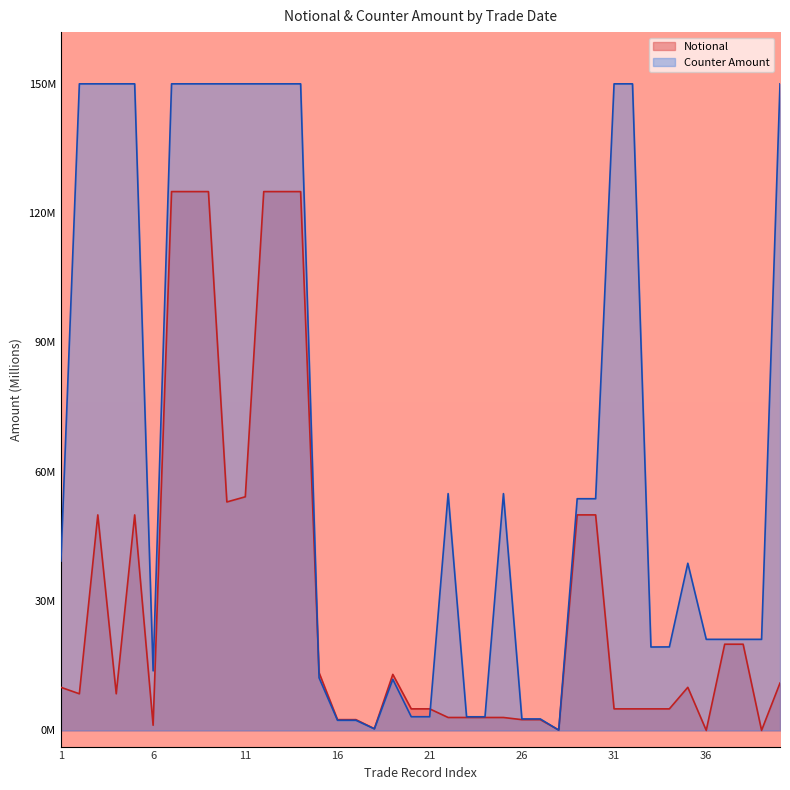

Reading left to right, extract all data points from this chart.

10.0	8.5	50.0	8.5	50.0	1.2	125.0	125.0	125.0	53.0	54.2	125.0	125.0	125.0	13.4	2.5	2.5	0.4	13.0	5.0	5.0	3.0	3.0	3.0	3.0	2.5	2.5	0.1	50.0	50.0	5.0	5.0	5.0	5.0	10.0	0.0	20.0	20.0	0.0	11.0